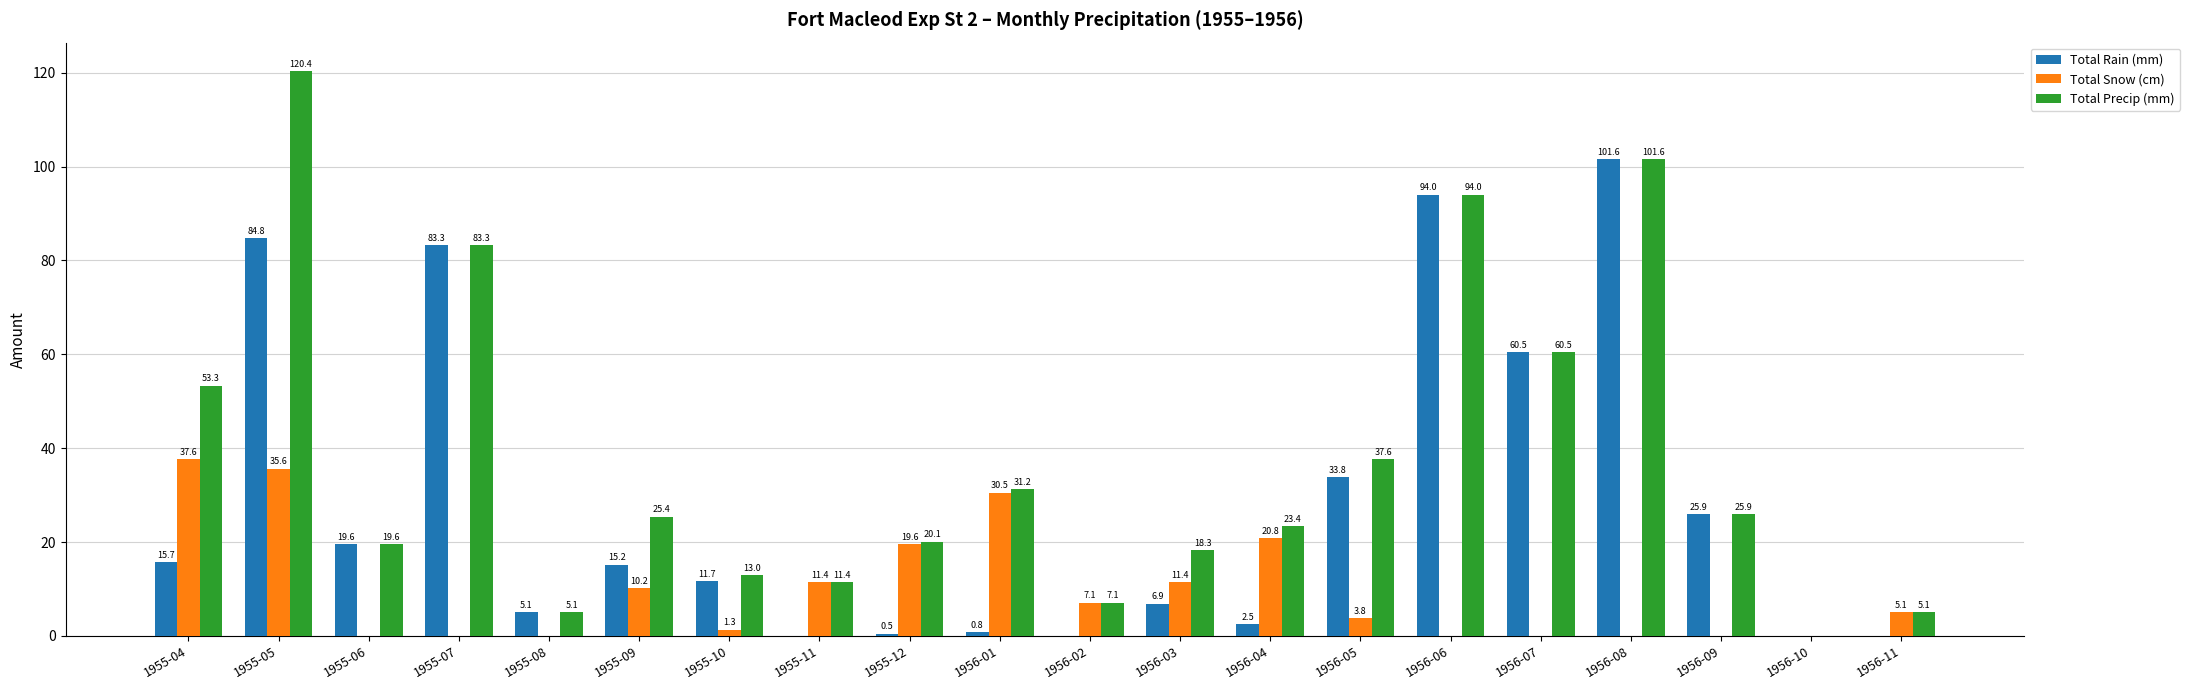

How many groups of bars are there?

20